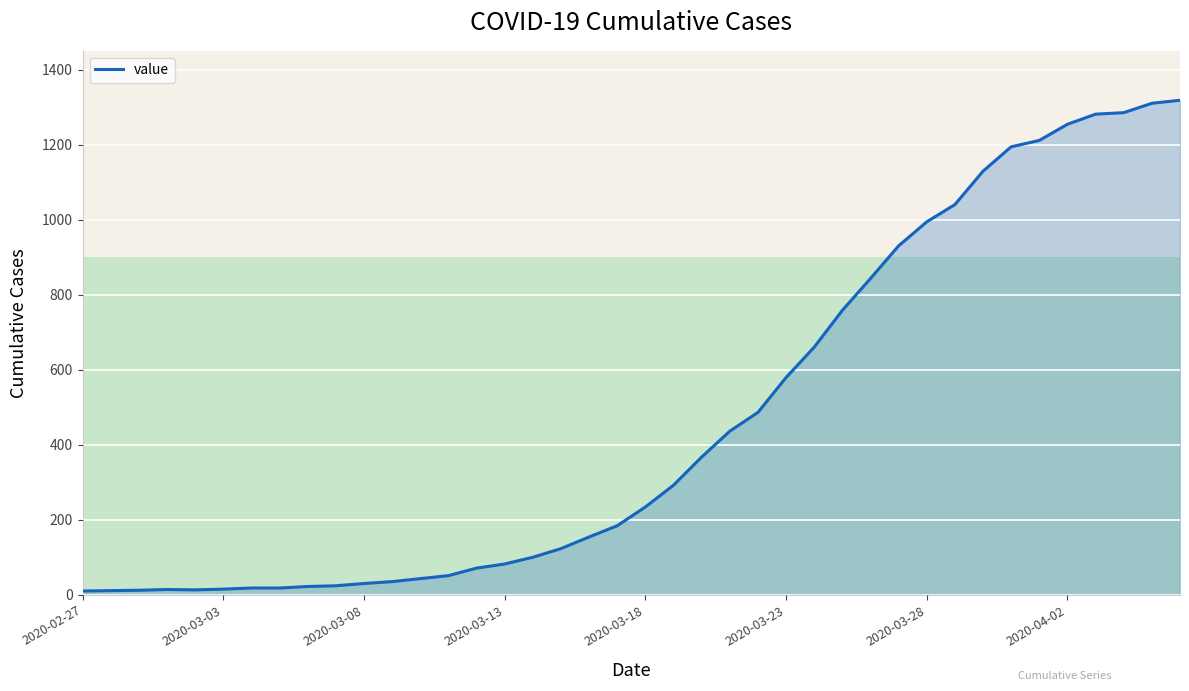

What is the difference between the maximum and minimum values?

1308